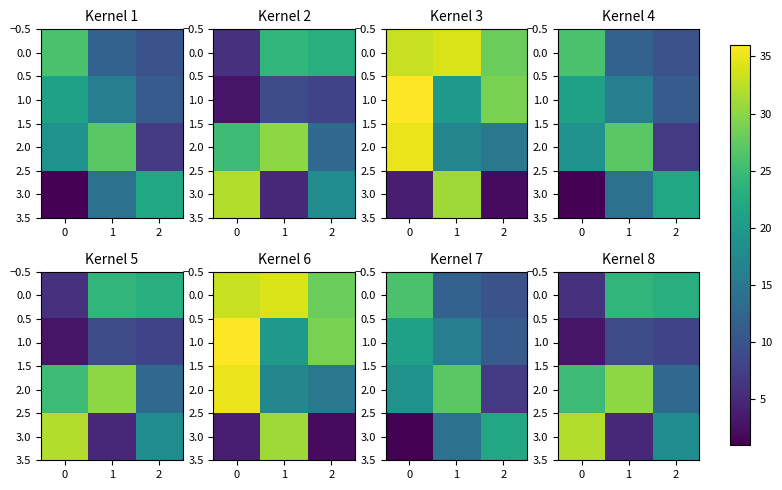

What is the sum of all 2.0 values?

68